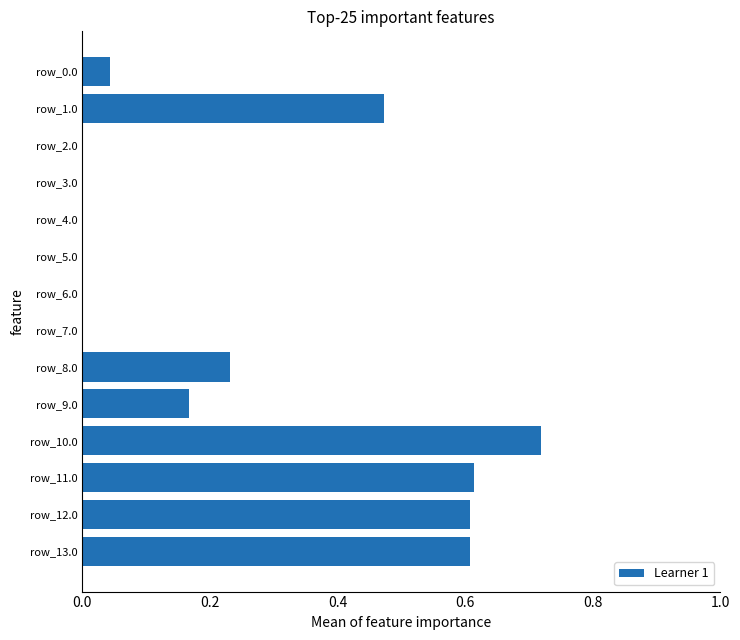

What is the change in value from row_2.0 to row_10.0?

+0.7